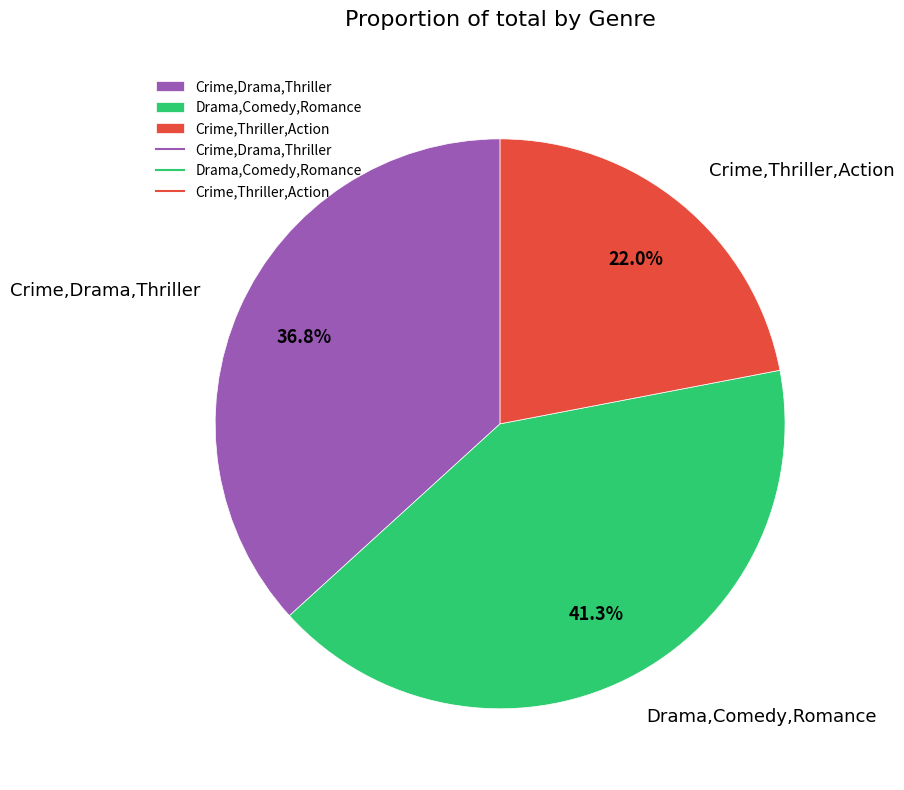

Which slice is the largest?

Drama,Comedy,Romance